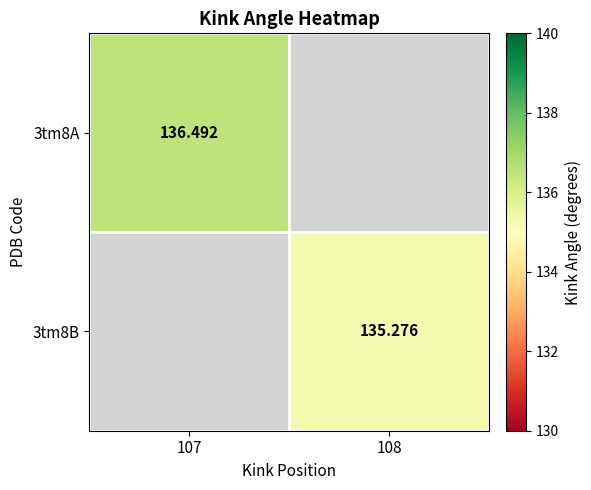

The 3tm8A series shows 136.5 at 107. True or false?

True